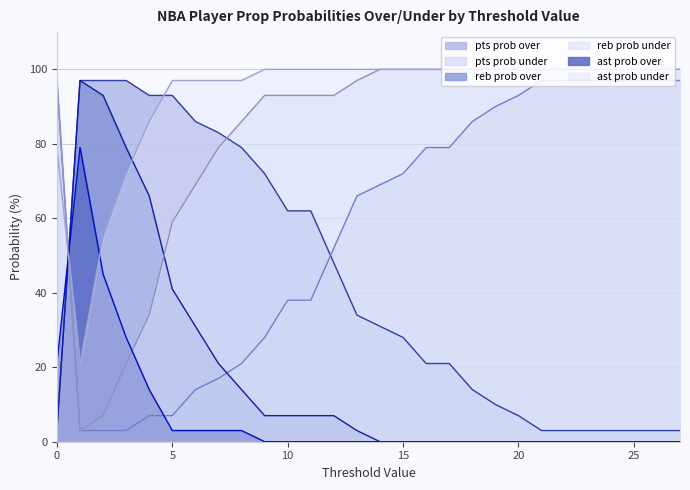

How many lines are shown in the chart?

6